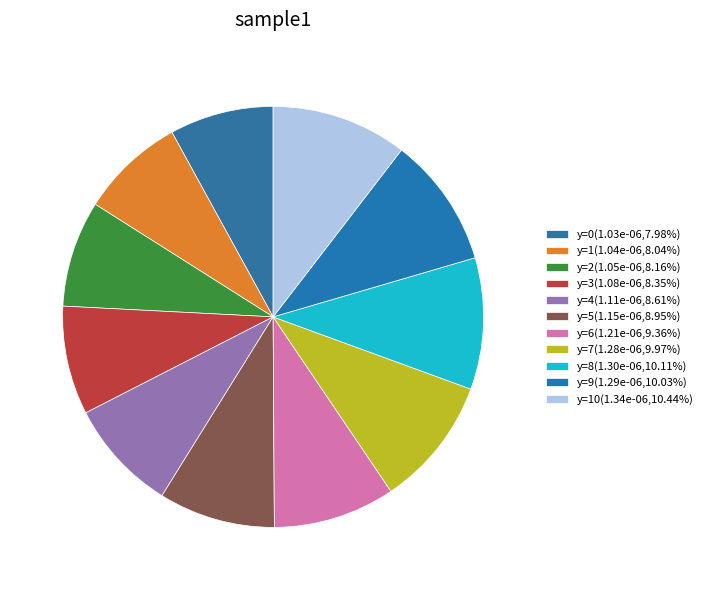

Rank the categories by value from lowest to highest.

y=0, y=1, y=2, y=3, y=4, y=5, y=6, y=7, y=9, y=8, y=10